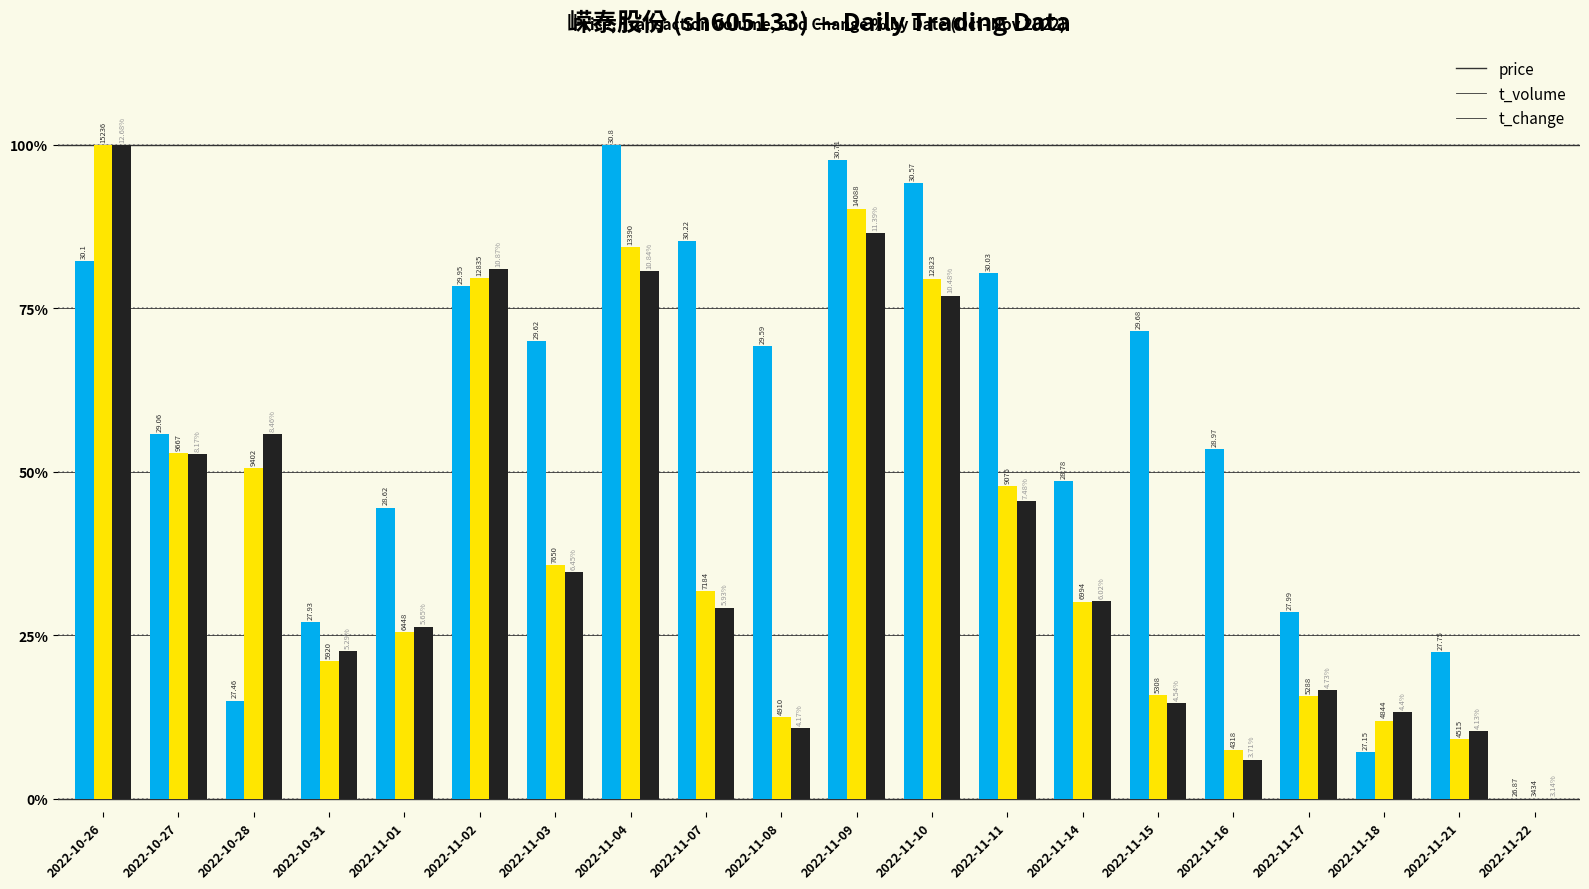

Are the bars horizontal?

No